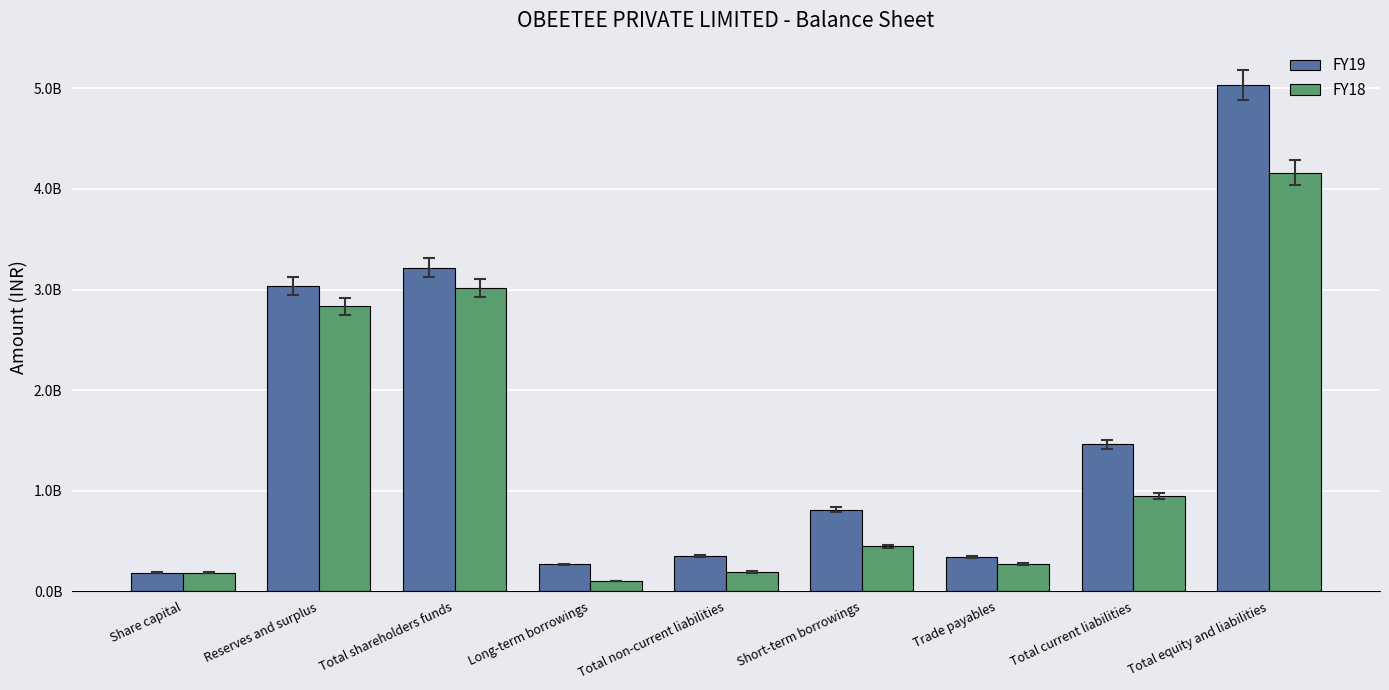

Reading right to left, transcribe all the data shown in this chart.

FY19: 5033605000	1461466000	337561000	809491000	353510000	268591000	3218629000	3032629000	186000000
FY18: 4159317000	949007000	270426000	449015000	191666000	102938000	3018644000	2832644000	186000000